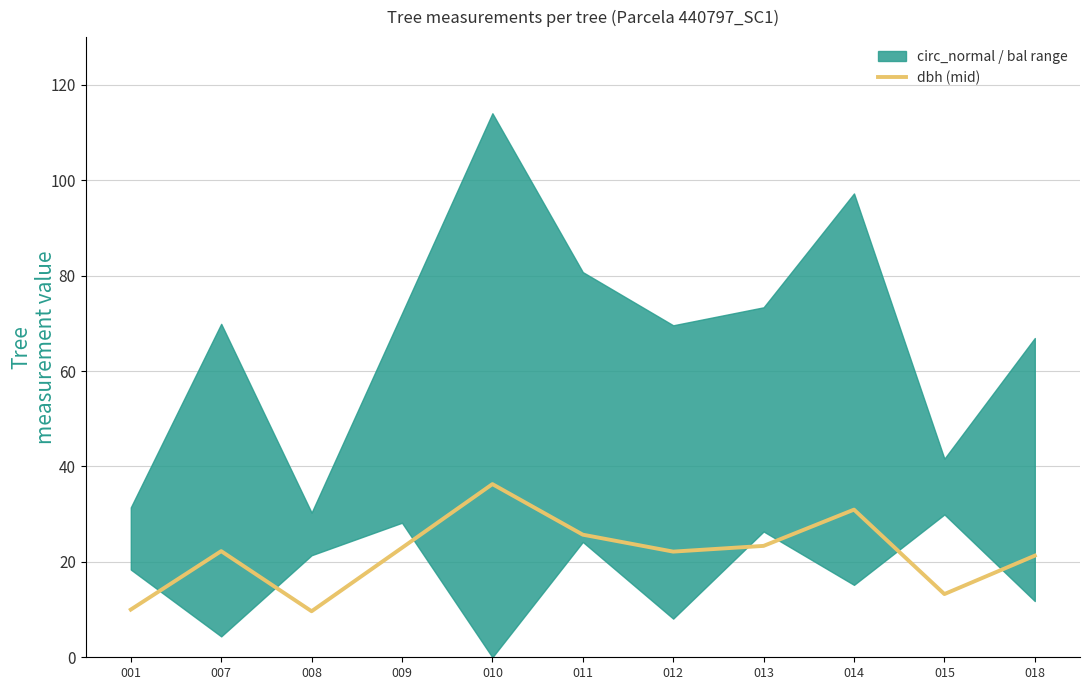

List the labels in order of value, largest first.

010, 014, 011, 013, 009, 007, 012, 018, 015, 001, 008